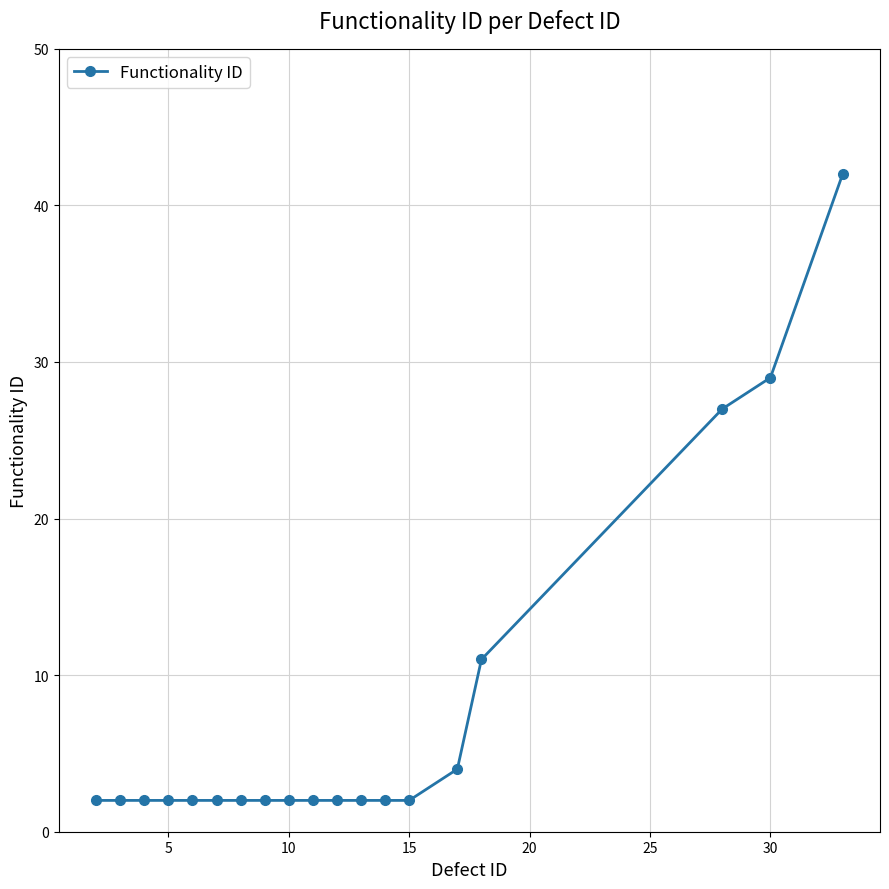

What is the value of the 12th point from the left?

2